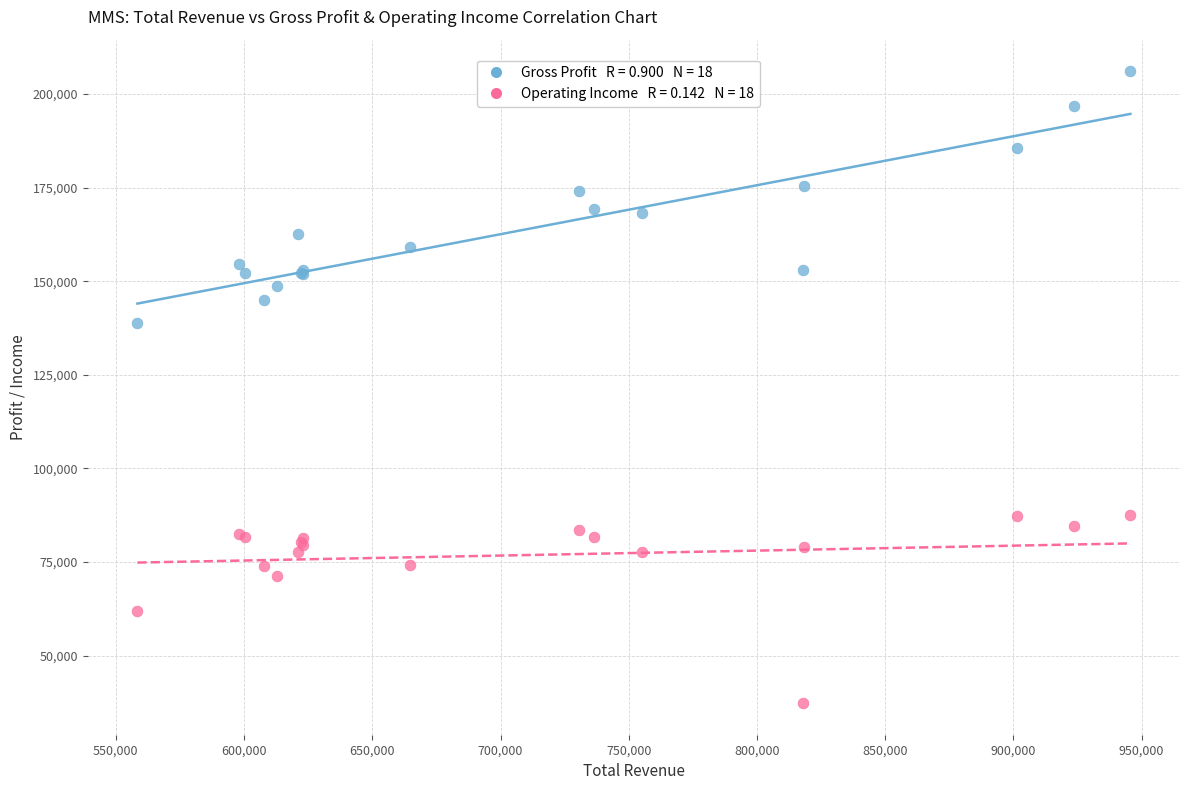

Across all series, what Y value is closest to 121700?

138900